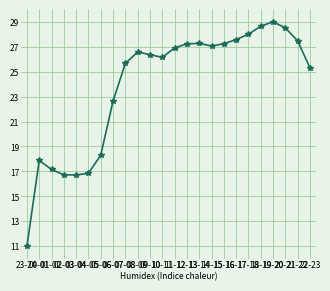

What is the average value?

23.8